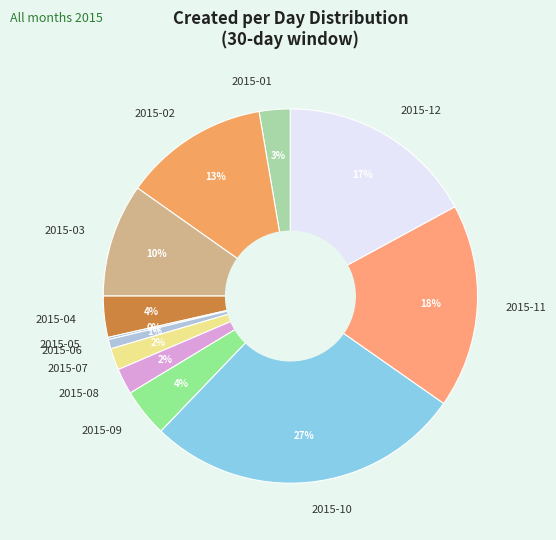

Is the sum of 2015-06 and 2015-04 greater than half?

No